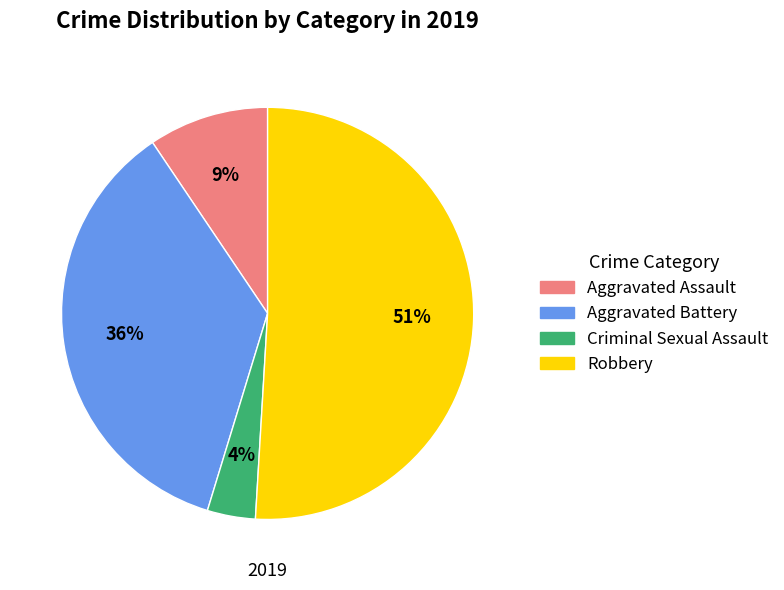

Does any single category account for the majority?

Yes